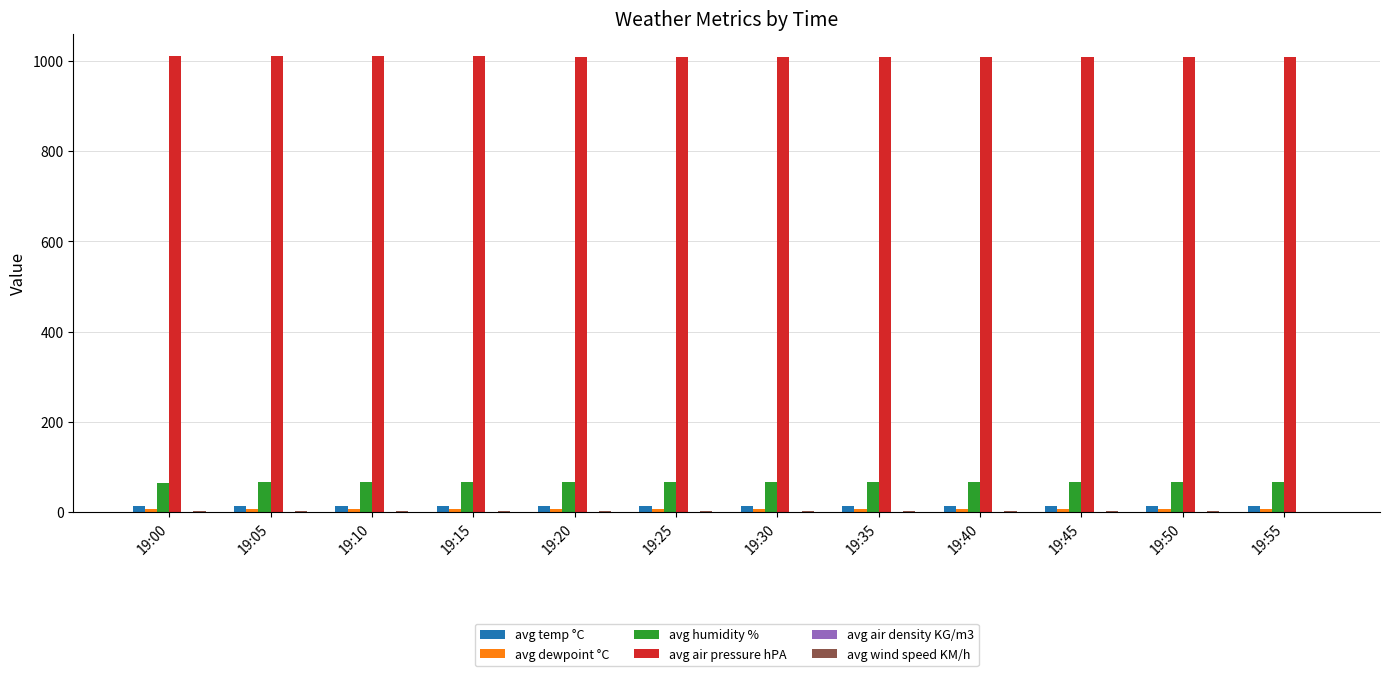

What is the greatest value displayed?

1009.7